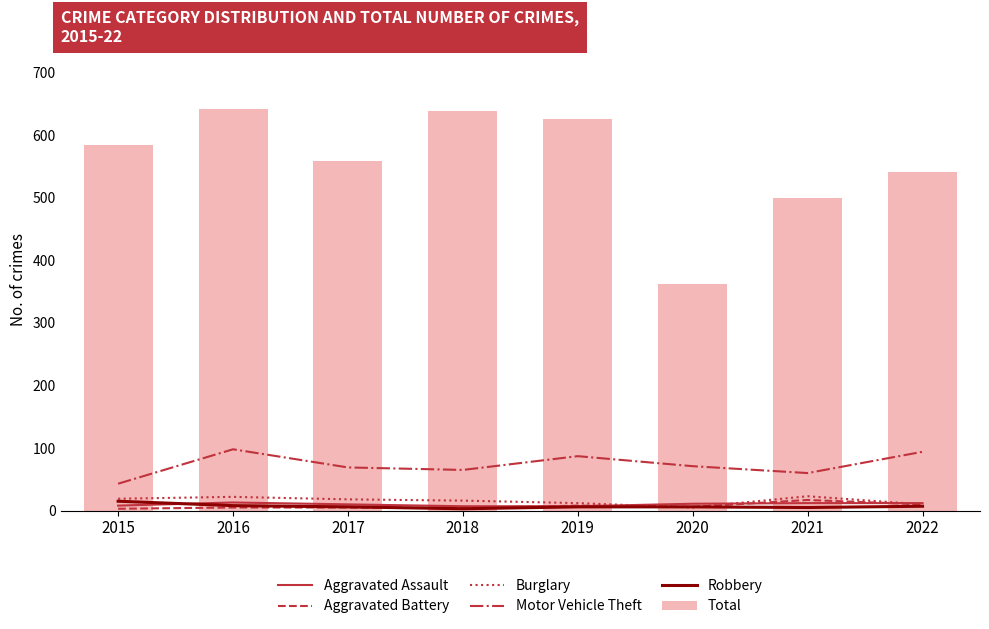

At how many categories does at least one series exceed 38?

8